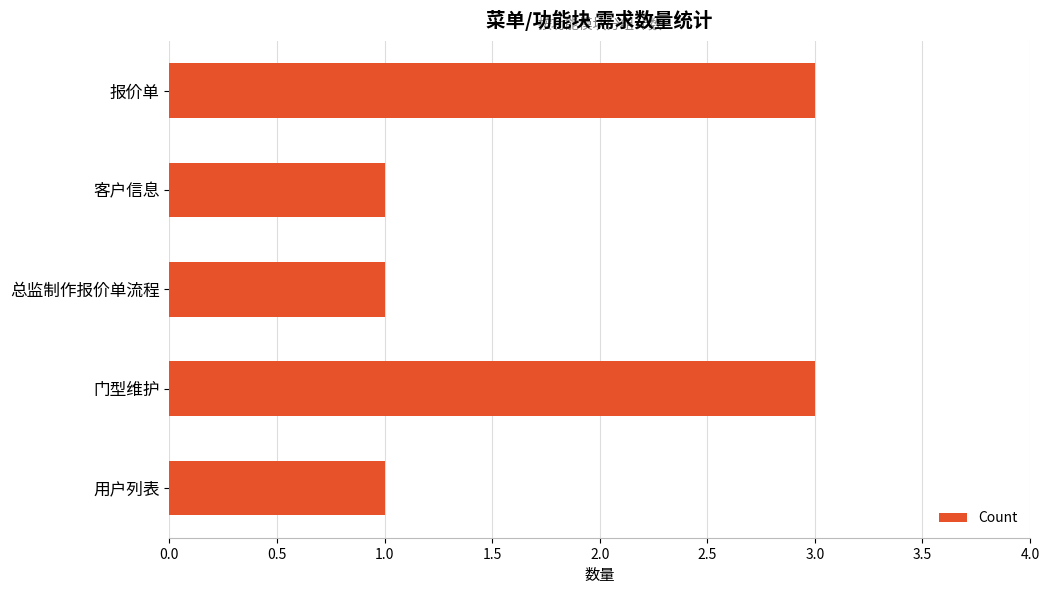

Reading top to bottom, what are all the values shown in this chart?

3	1	1	3	1